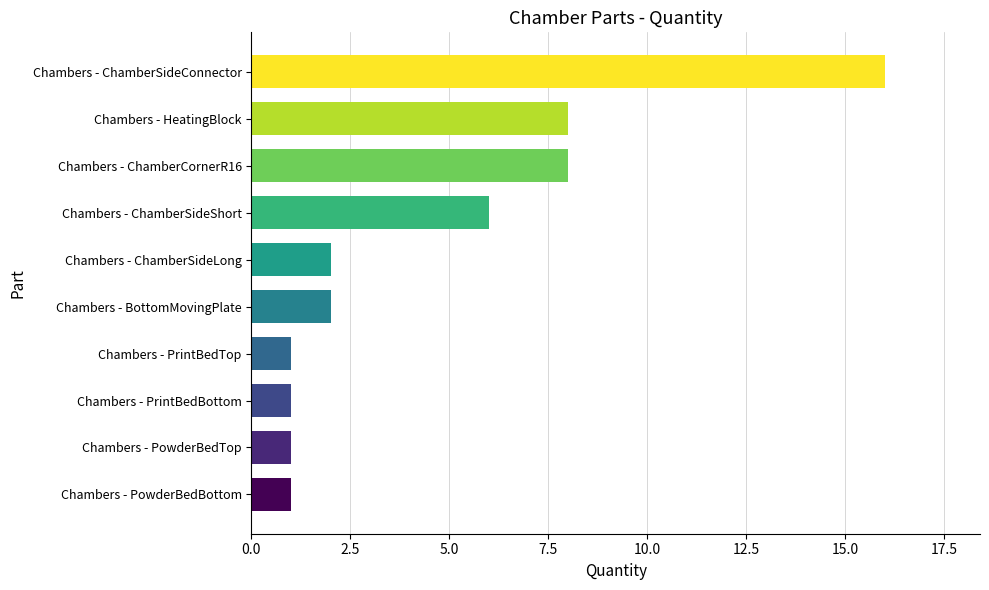

What is the smallest value displayed?

1